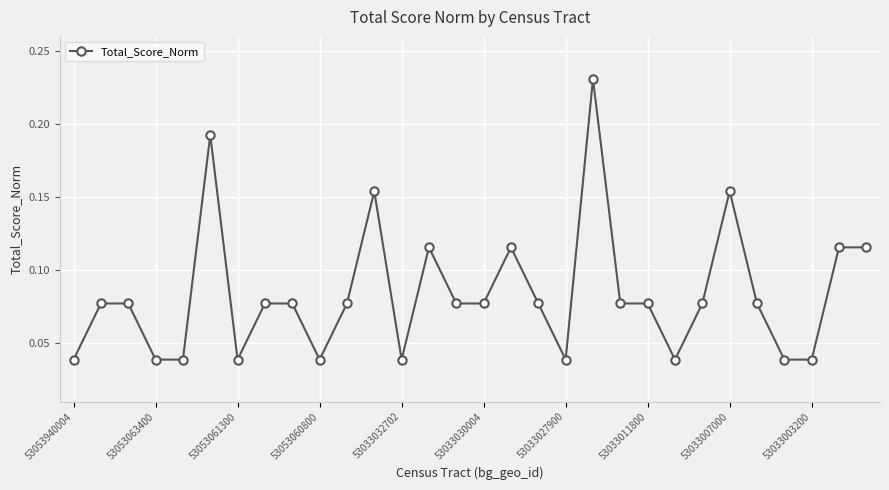

How many values are between 0 and 1?

30